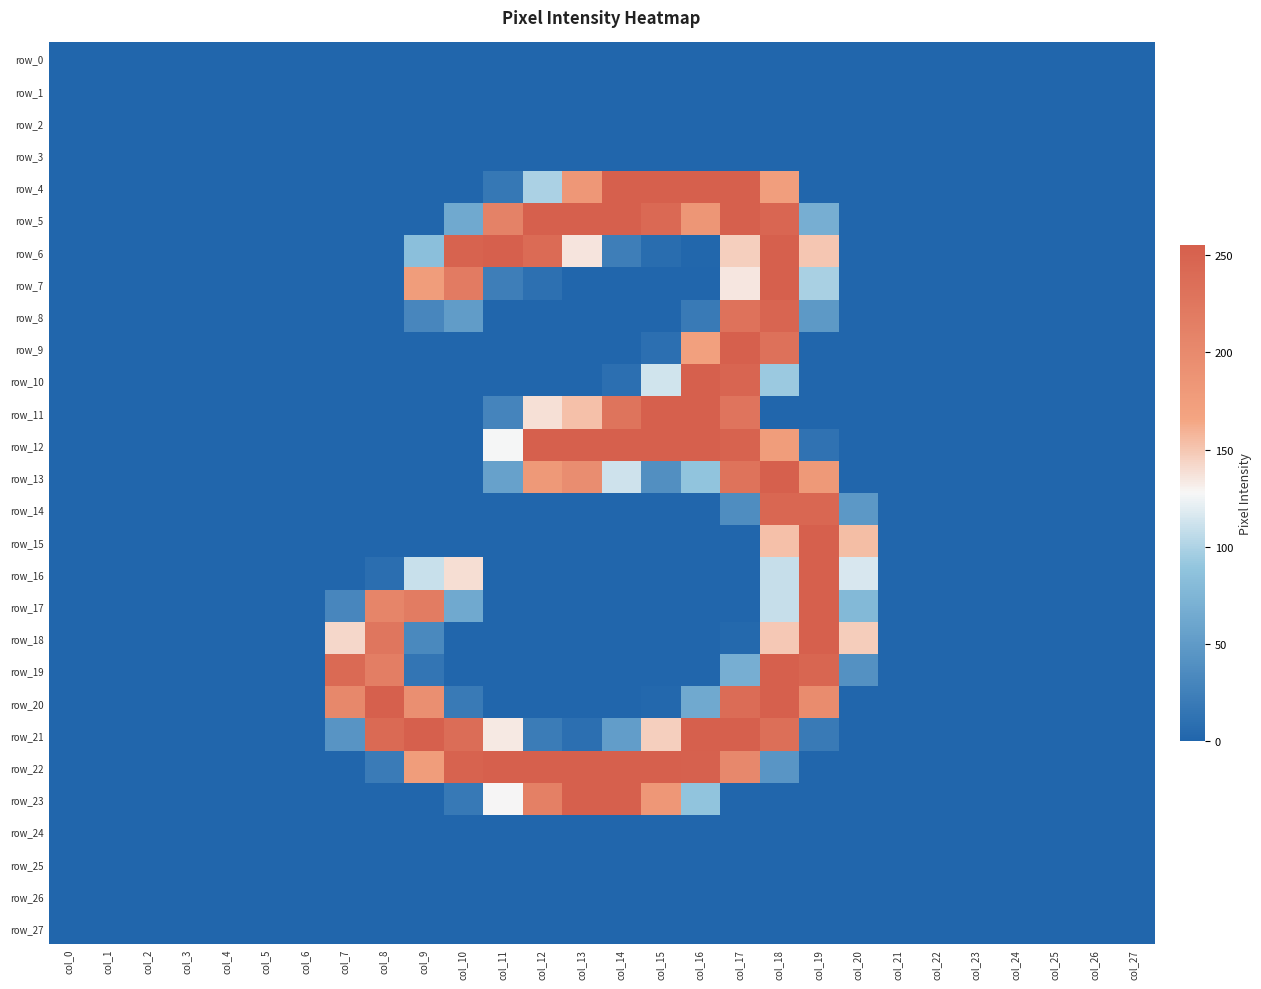

At how many categories does at least one series exceed 172?

13